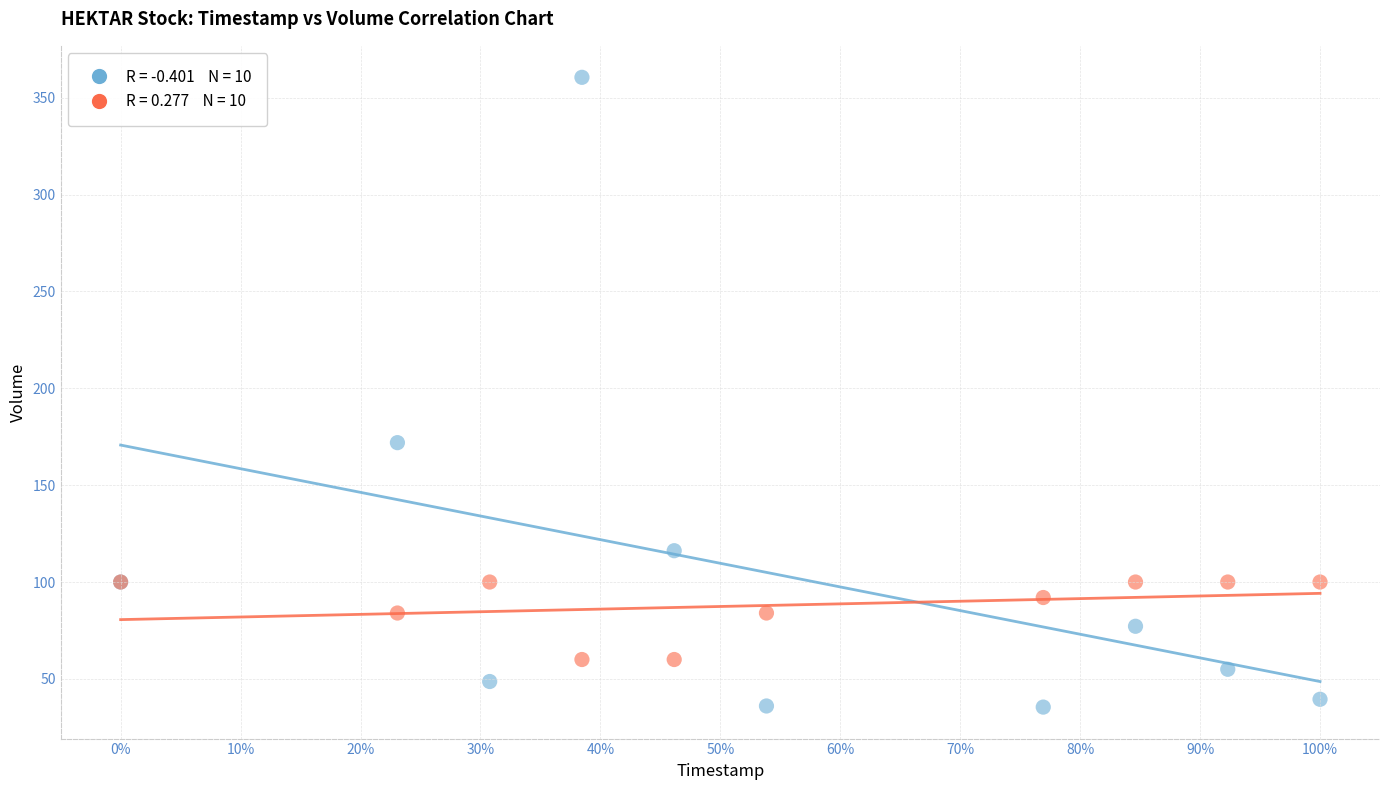

Across all series, what Y value is closest to 197?

171.9